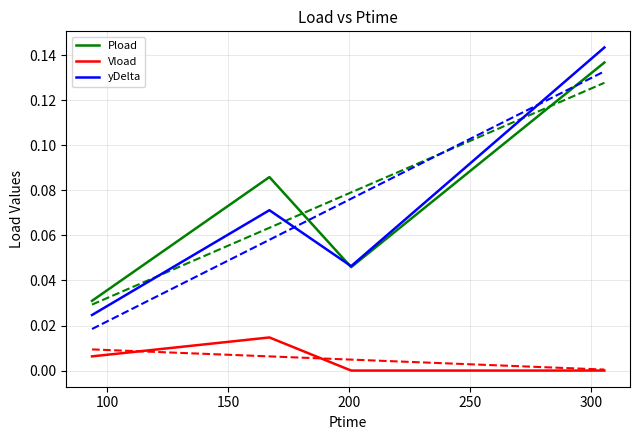

True or false: Vload has a value of -0.0 at 150.

False